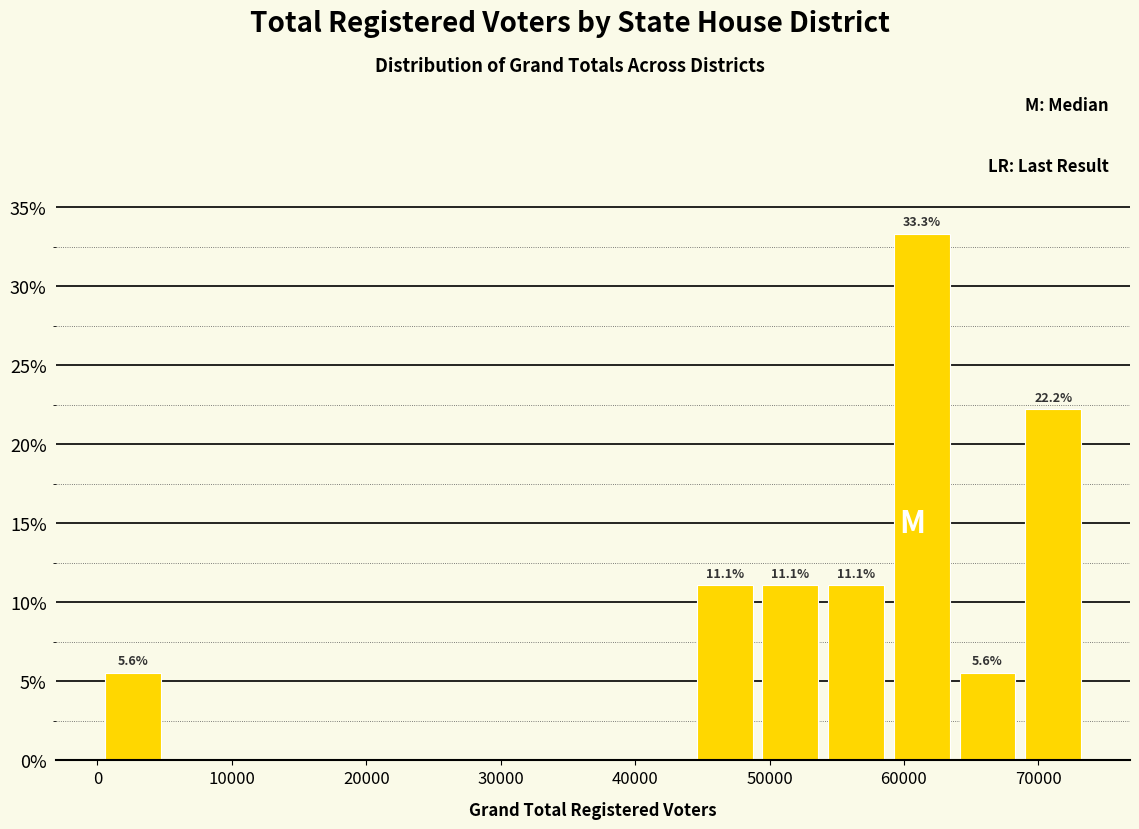

Which range on the x-axis has the tallest bar?

59000 to 64000